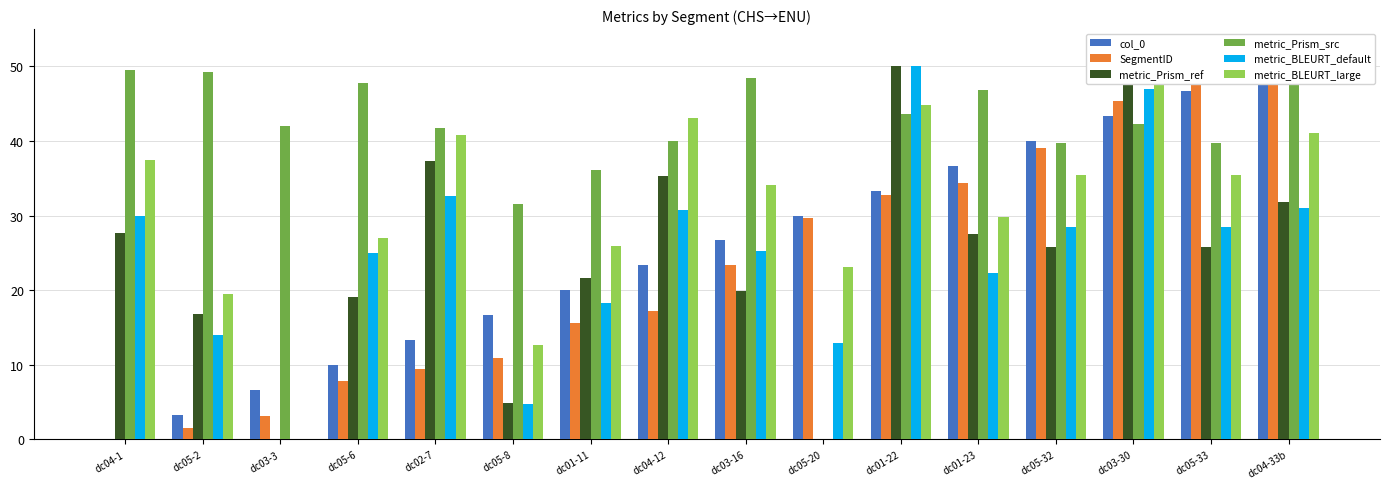

How many data points does each series have?

16